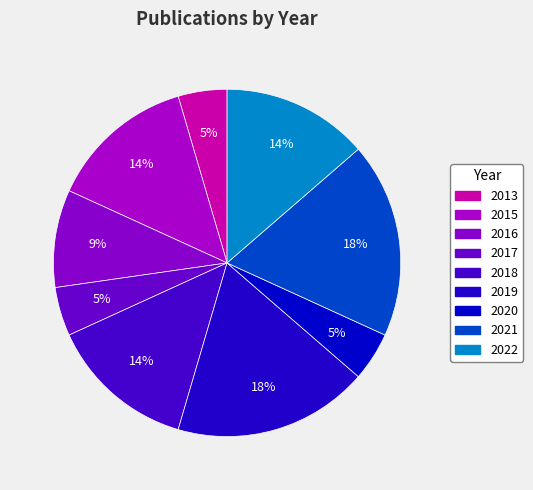

Is there any slice that represents more than half of the pie?

No